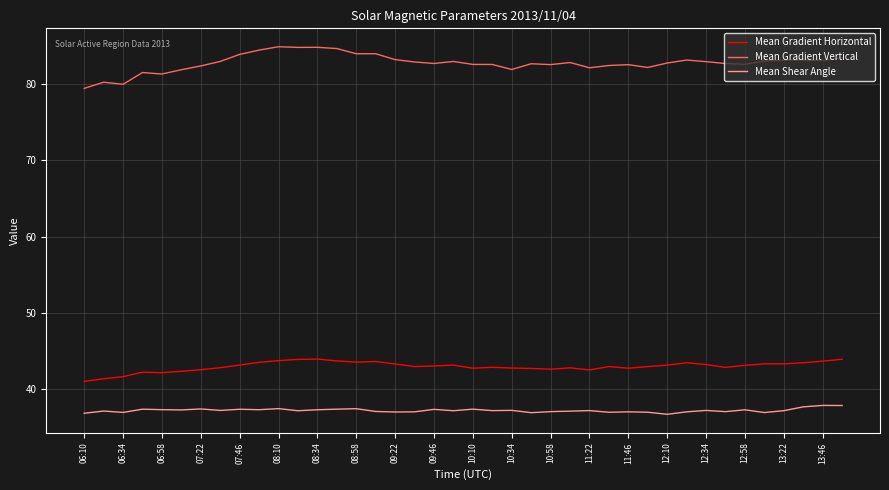

What is the maximum value for Mean Gradient Vertical?

84.9